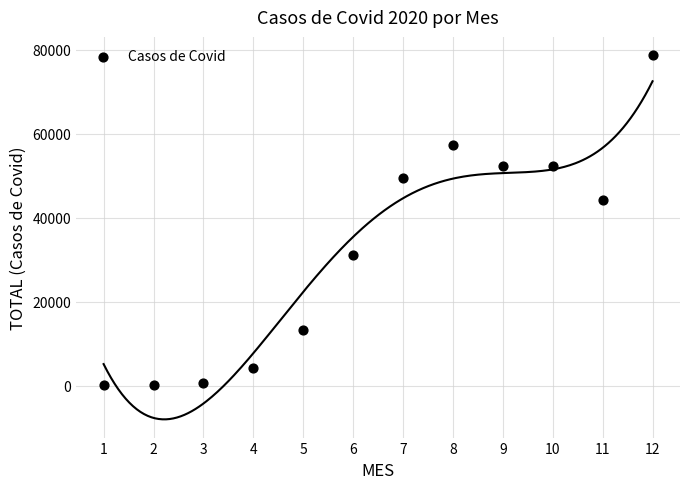

What Y value in the scatter plot is closest to 39372?

44221